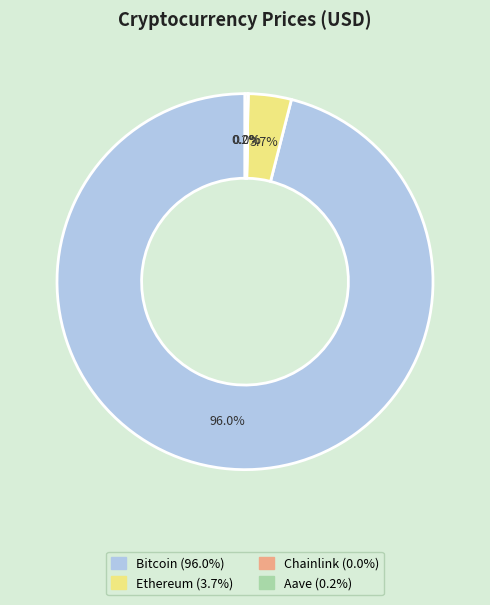

Does Bitcoin account for over 50% of the chart?

Yes